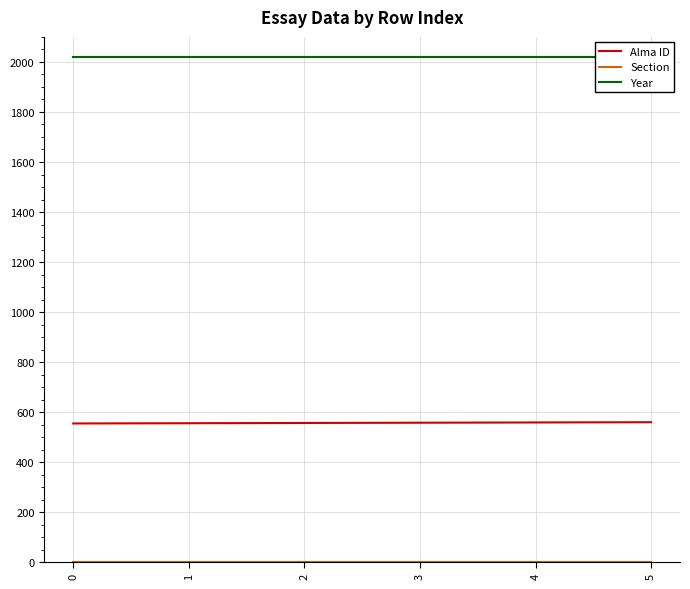

How many lines are shown in the chart?

3